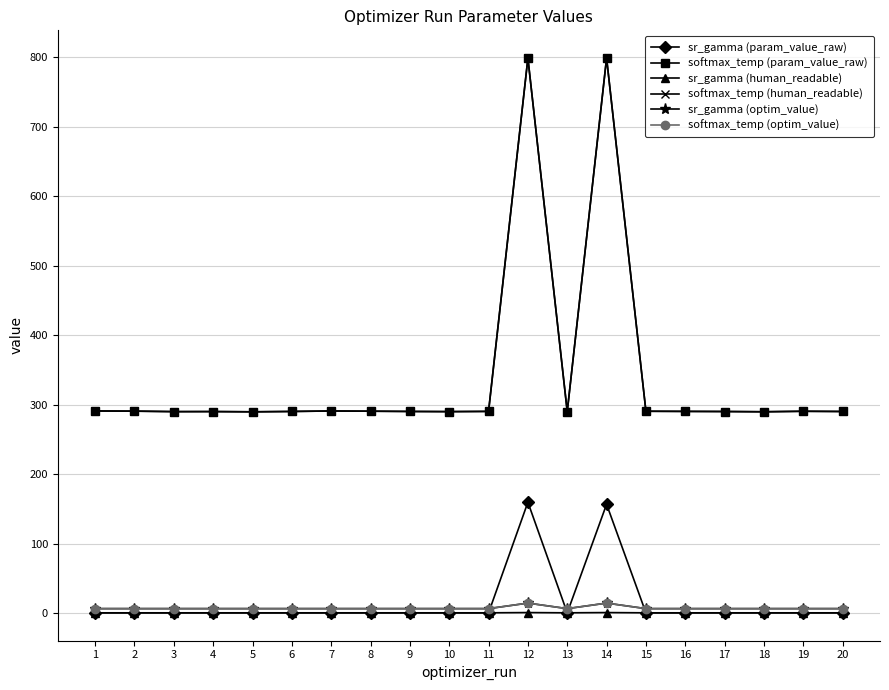

True or false: softmax_temp (param_value_raw) and sr_gamma (param_value_raw) intersect in this chart.

False